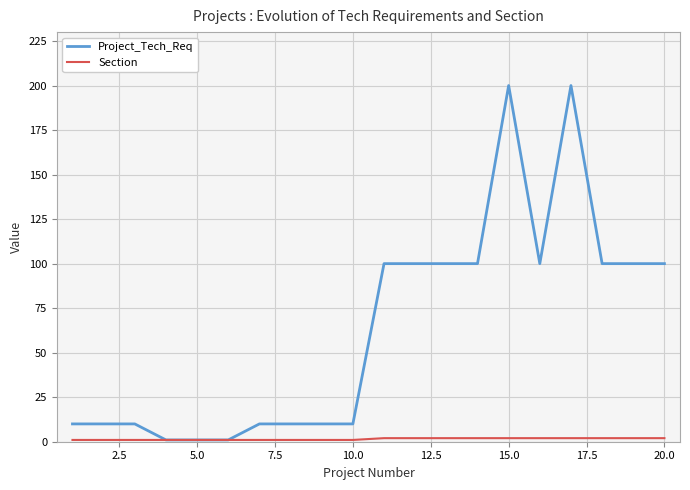

Which series has the largest range (max minus min)?

Project_Tech_Req